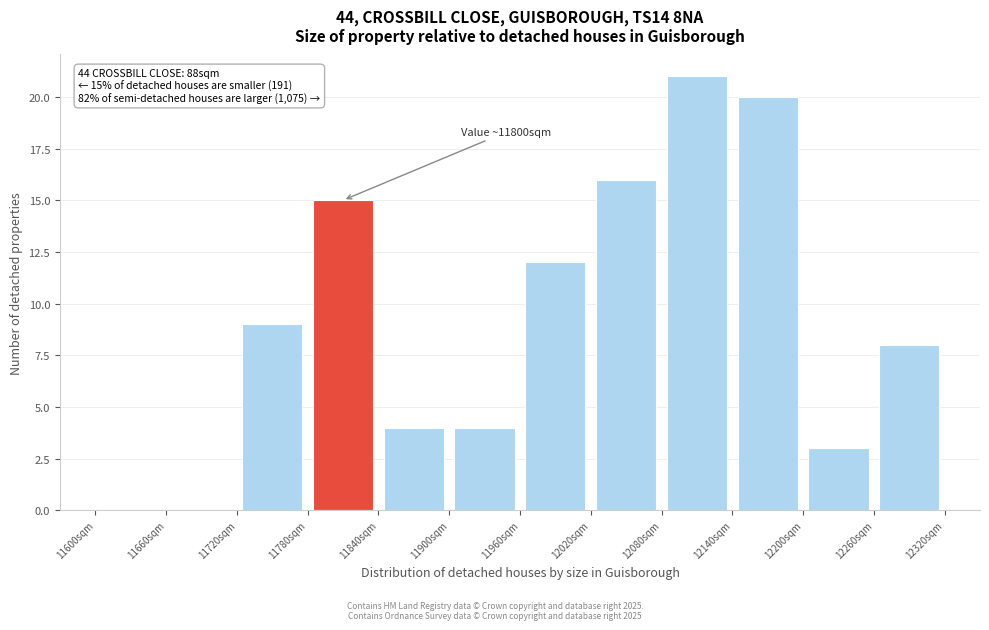

Over which range of the x-axis is the bar tallest?

12080 to 12140